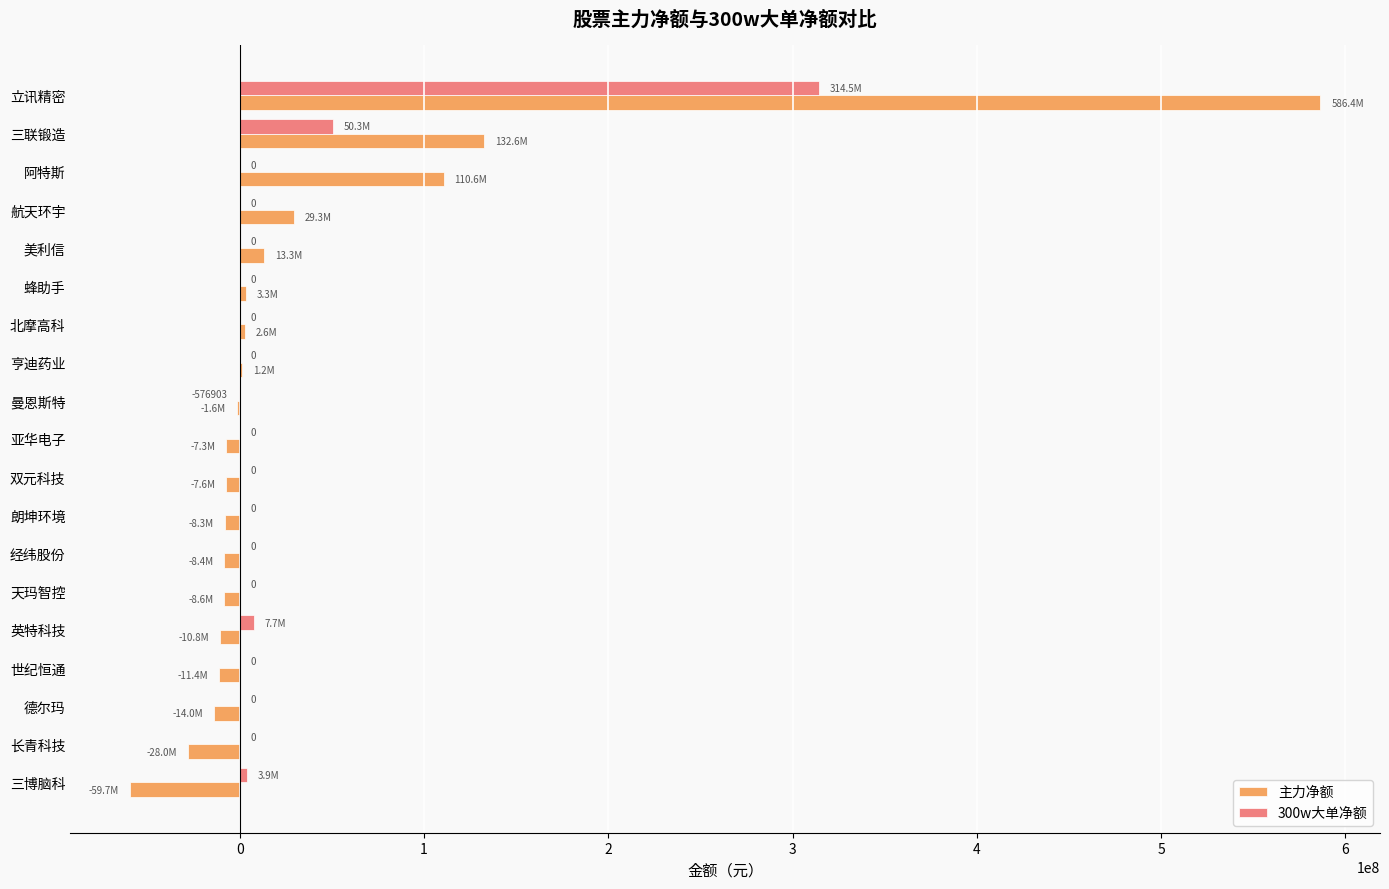

True or false: 300w大单净额 has a value of 175101726 at 长青科技.

False